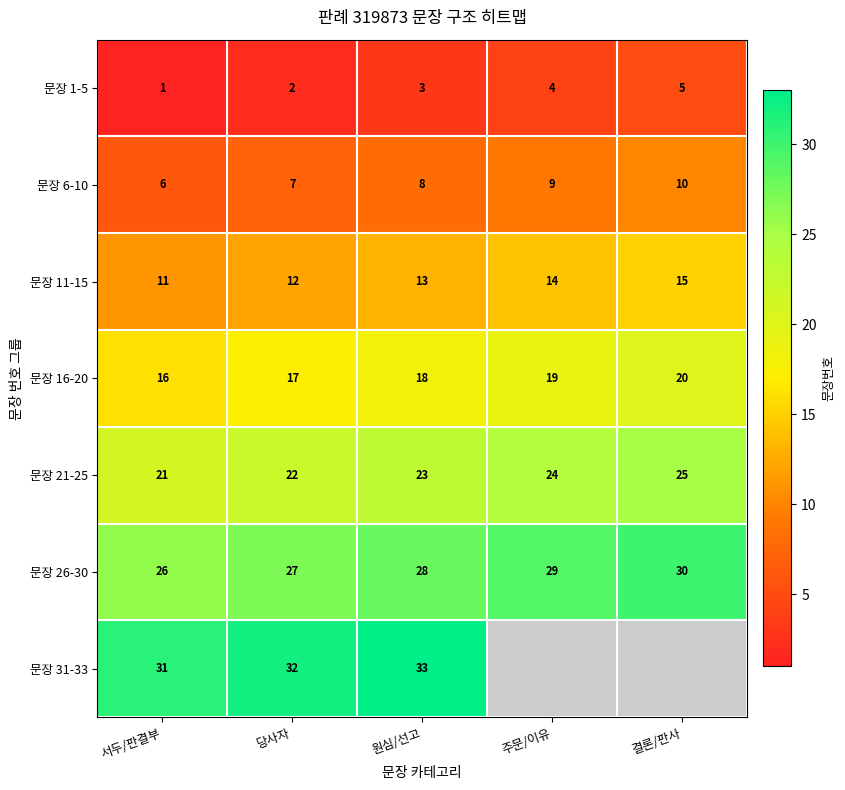

List the labels in order of 문장 1-5 value, smallest first.

서두/판결부, 당사자, 원심/선고, 주문/이유, 결론/판사